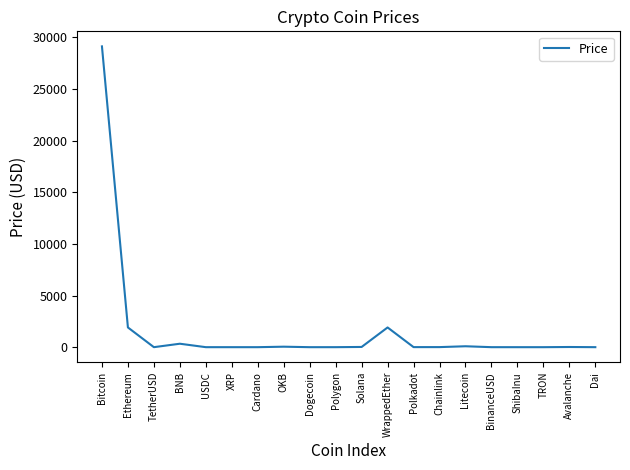

At which label is the value closest to 14565?

Ethereum